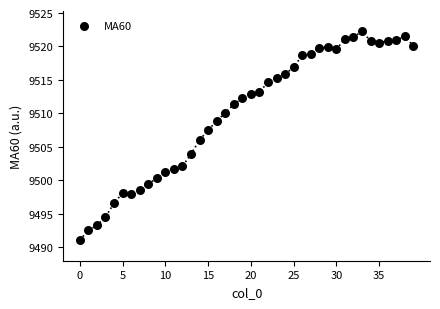

What is the range of Y values (max minus min)?

31.2